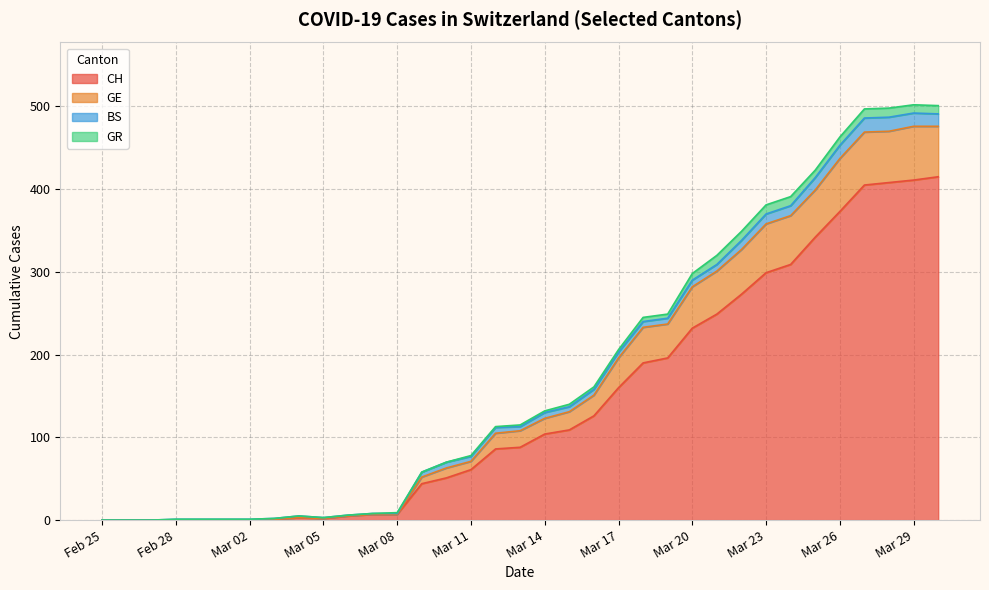

How many data points in CH are above 88?

17